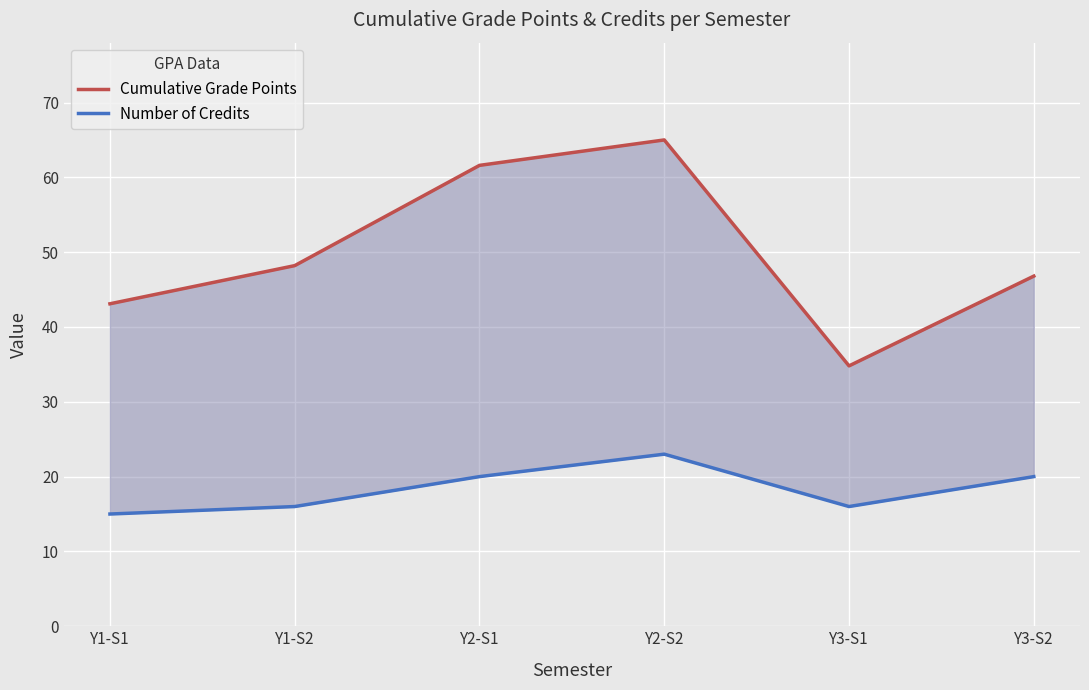

The value of Cumulative Grade Points at Y2-S1 is 61.6. True or false?

True